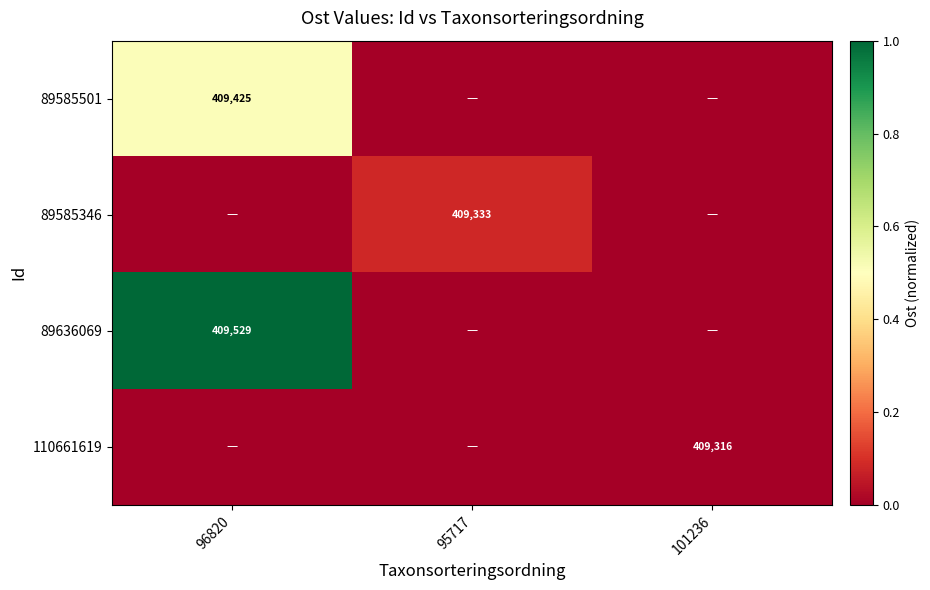

True or false: 89585346 has a value of 409333 at 95717.

True